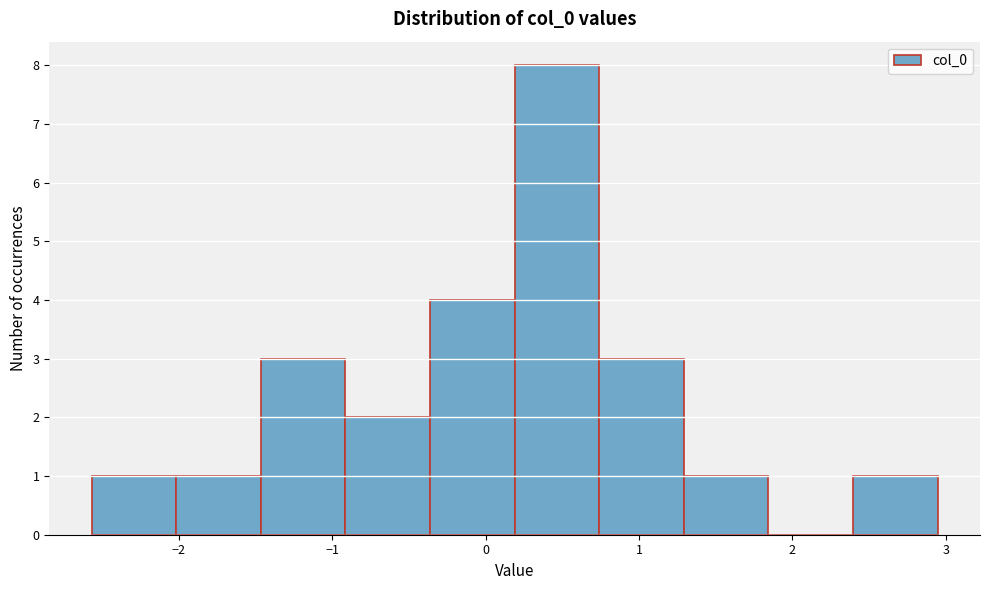

Over which range of the x-axis is the bar tallest?

0.2 to 0.7